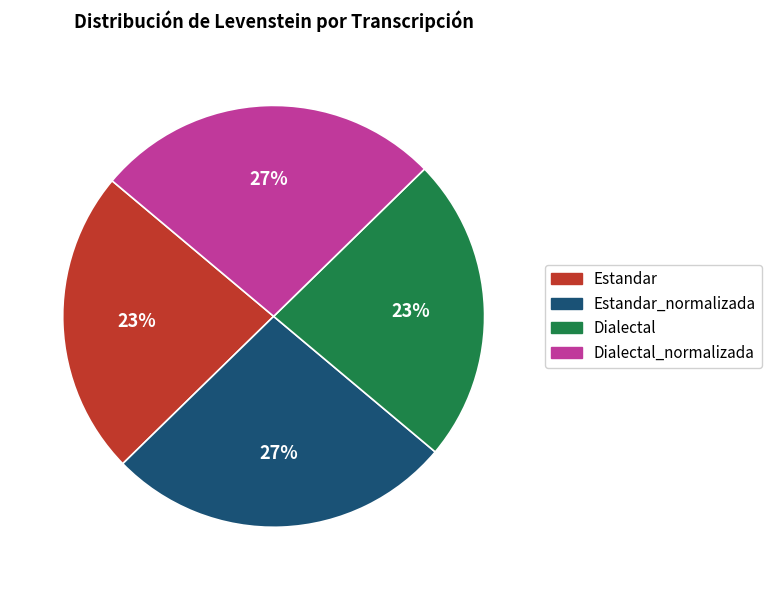

What percentage is the Estandar_normalizada slice, to the nearest percent?

27%